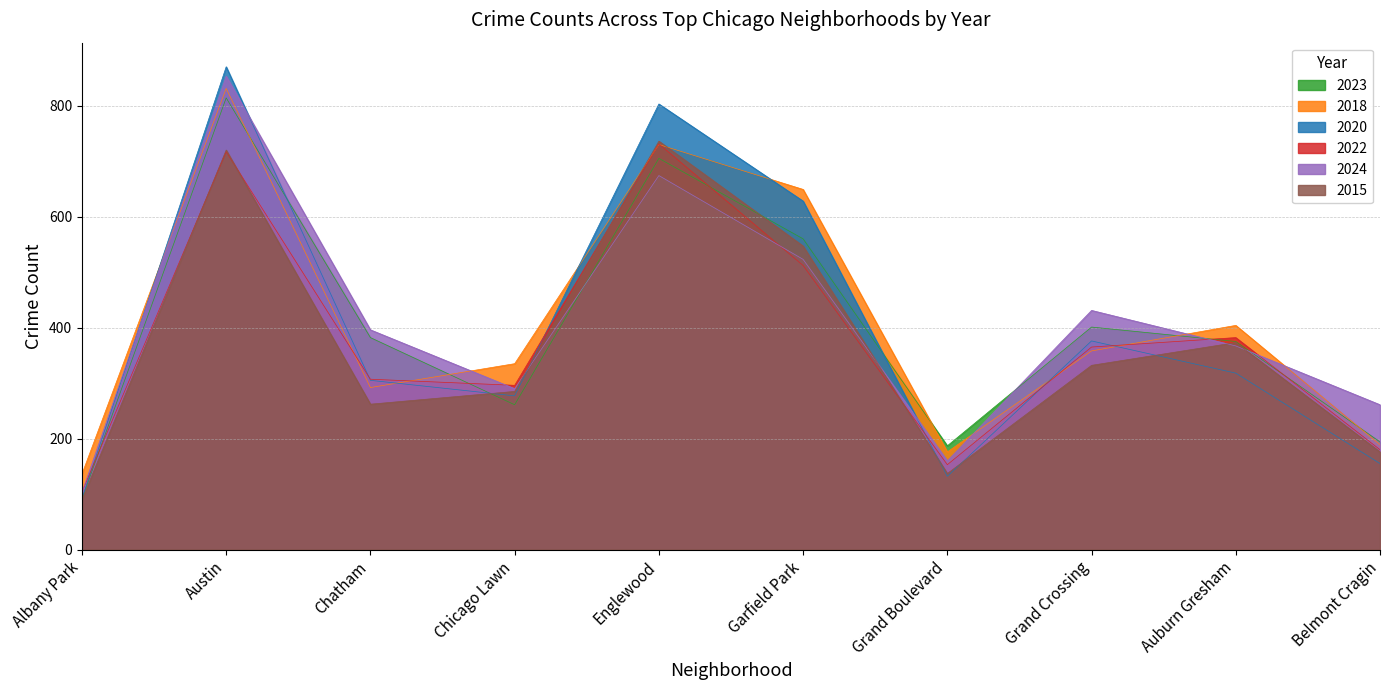

What is the sum of all 2015 values?

3658